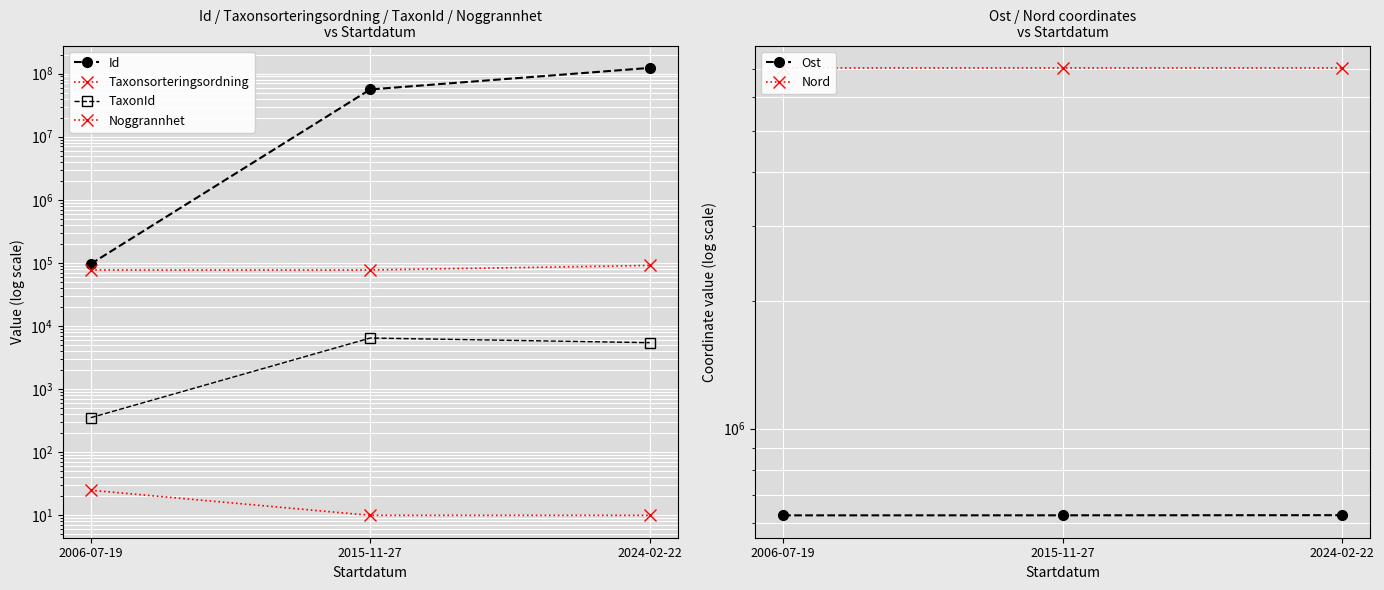

The TaxonId series shows 3609.3 at 2015-11-27. True or false?

False